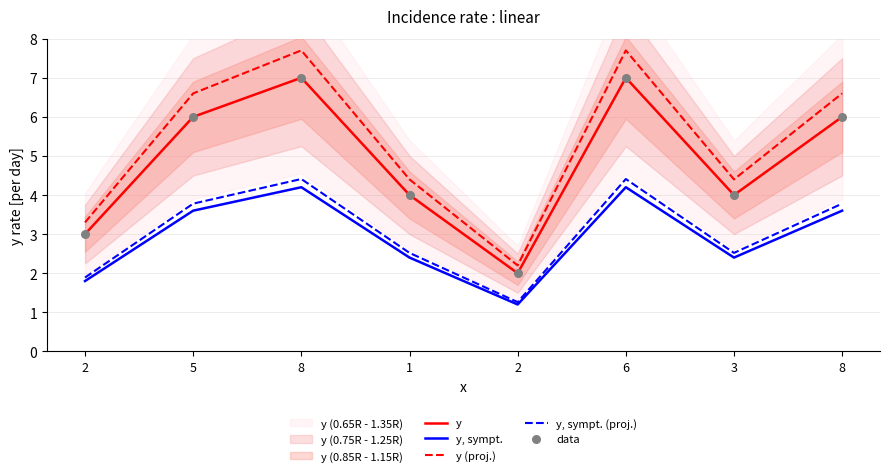

Is the value of y, sympt. (proj.) at 2 greater than the value of data at 1?

No